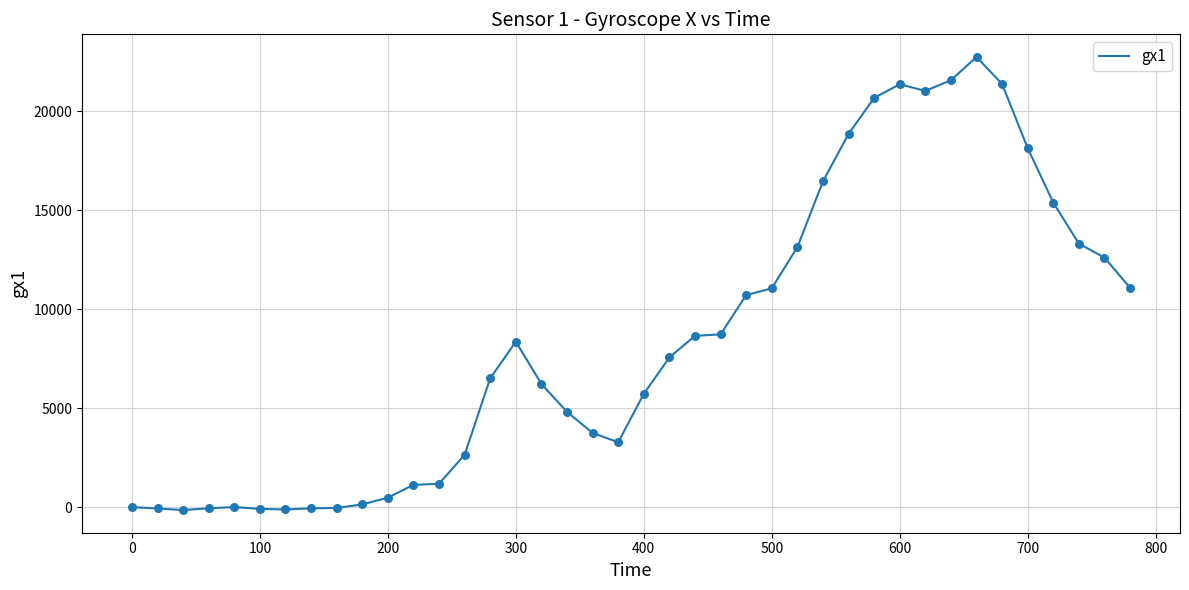

What is the maximum value shown in the chart?

22749